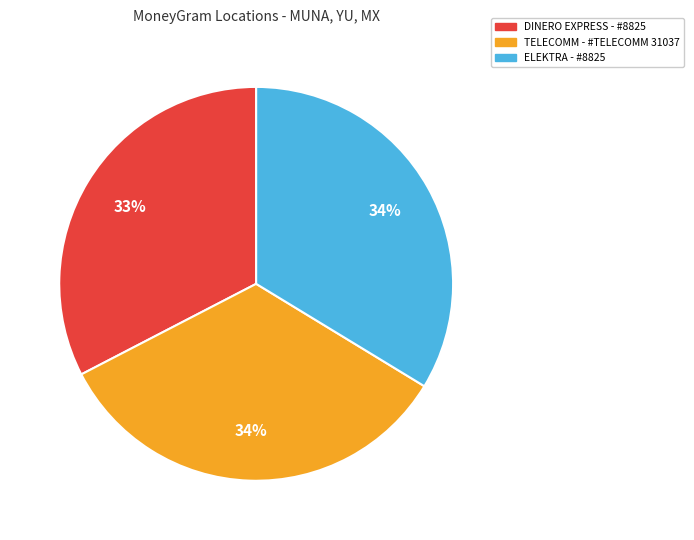

Is there any slice that represents more than half of the pie?

No